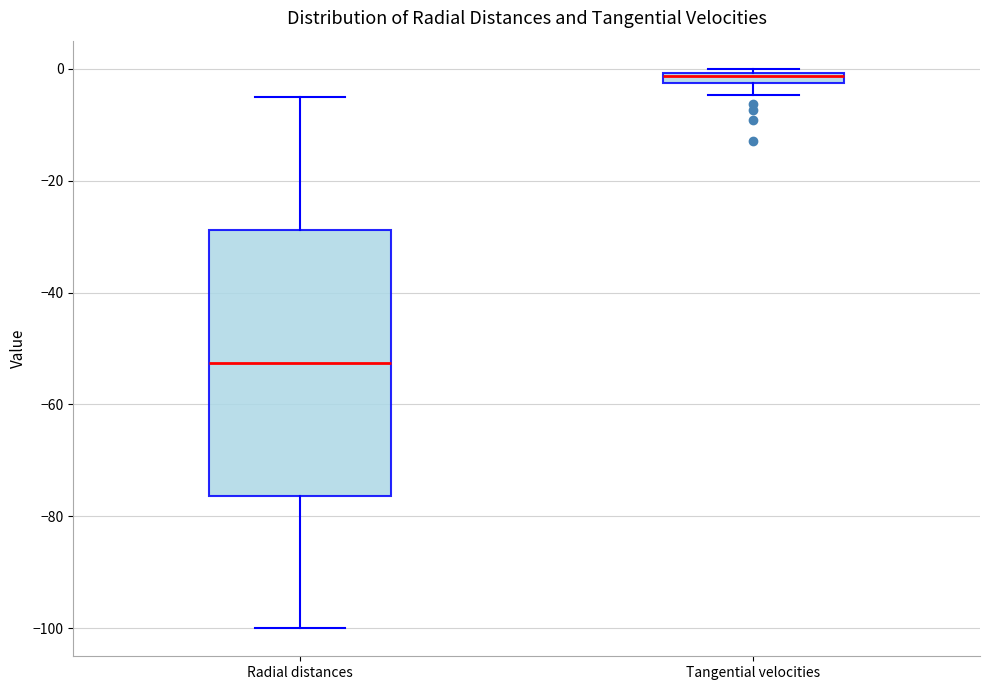

Which box has the lowest median line?

Radial distances